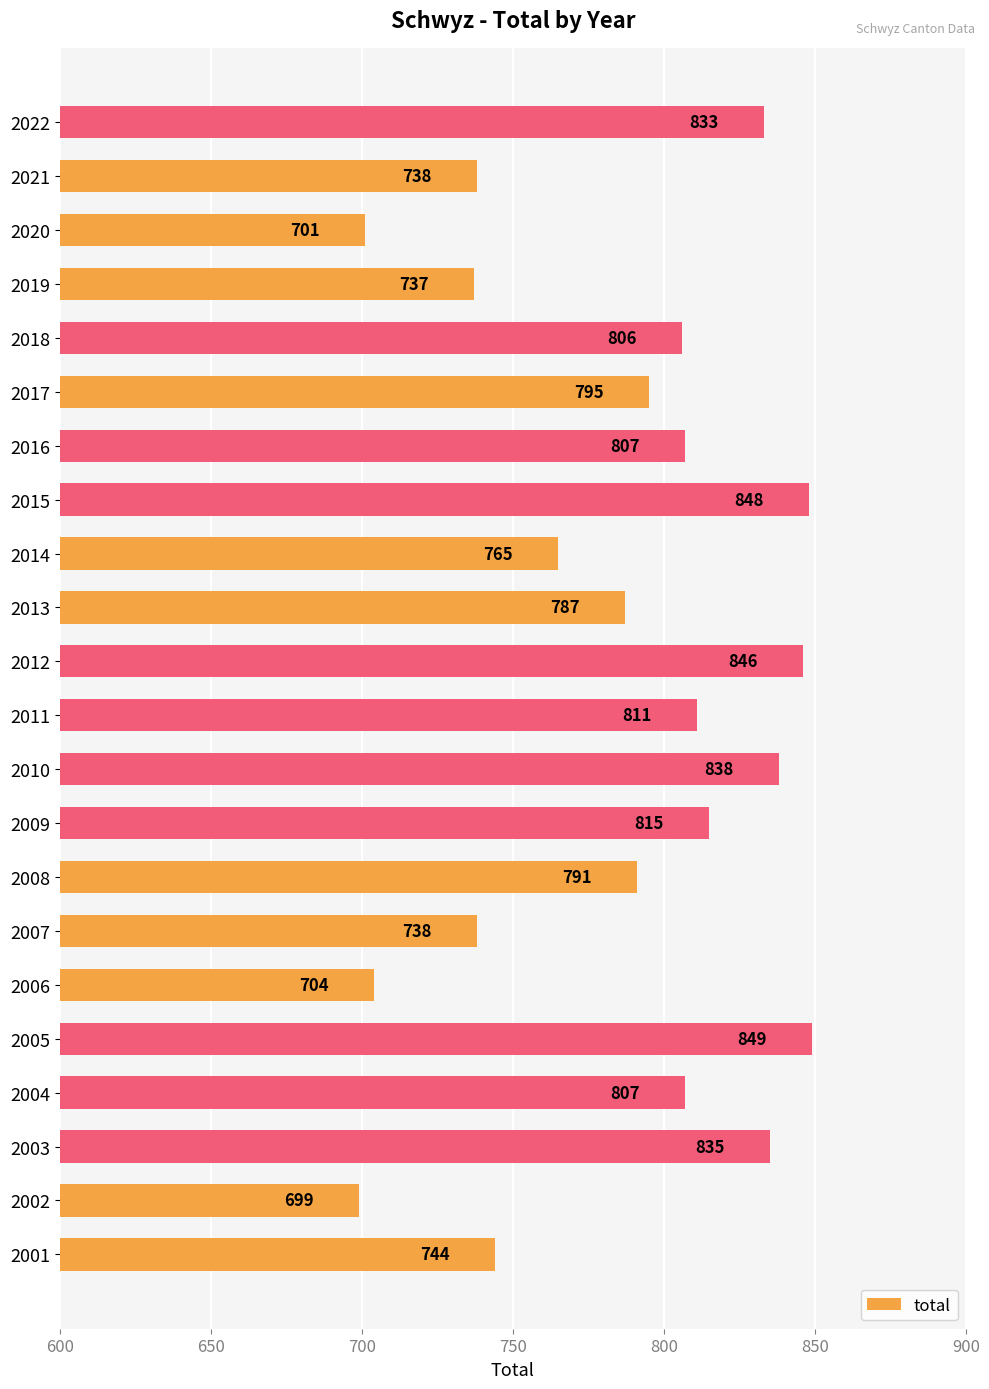

What is the difference between the values at 2016 and 2012?

39